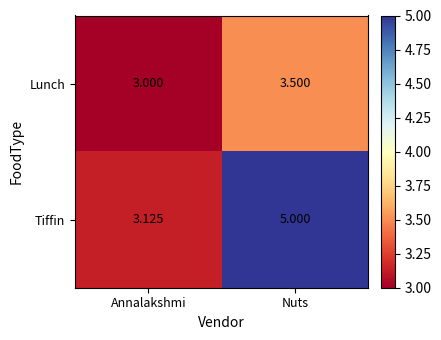

At Nuts, list the series in order from smallest to largest.

Lunch, Tiffin